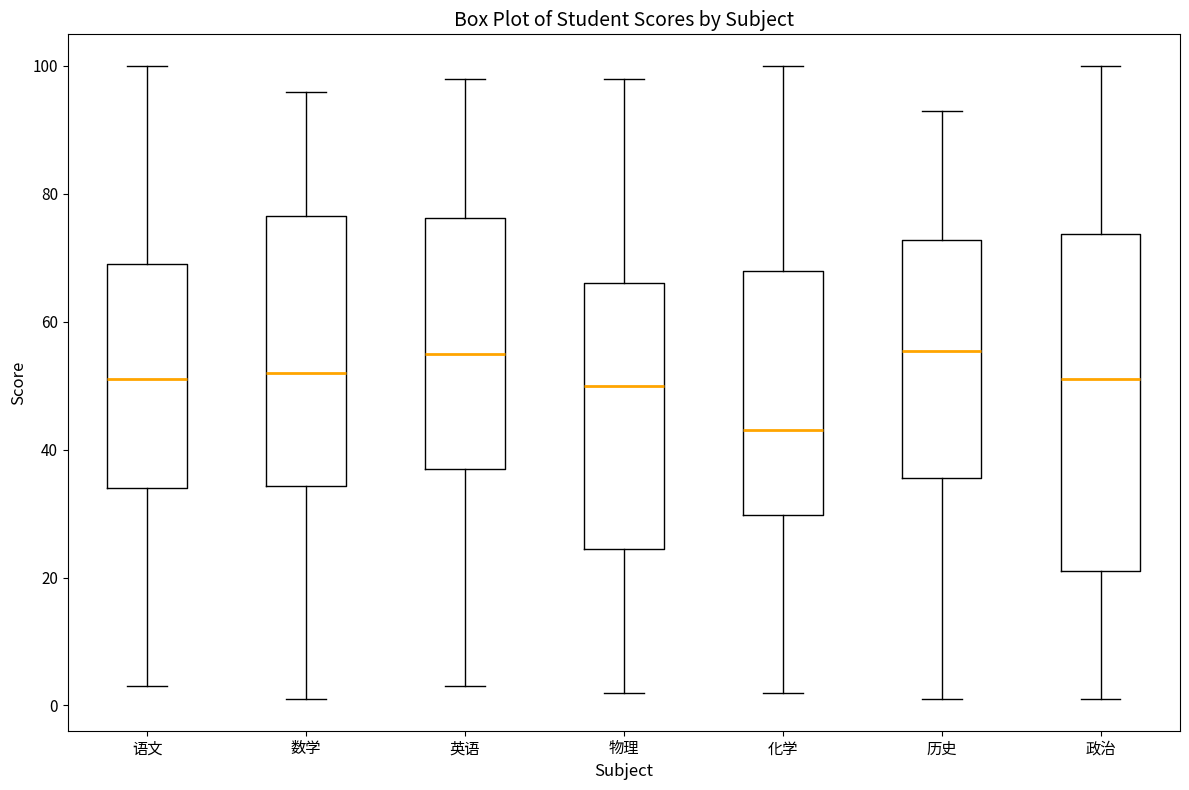

Reading left to right, transcribe this box plot: for each box, give where its median line is, the range the box spans, and where its two whiskers end, as read against the y-axis. The values are not printed on the chart, so give them approximately, as read against the axis.

语文: median 52, box 34 to 70, whiskers 4 to 100
数学: median 52, box 34 to 76, whiskers 2 to 96
英语: median 56, box 38 to 76, whiskers 4 to 98
物理: median 50, box 24 to 66, whiskers 2 to 98
化学: median 44, box 30 to 68, whiskers 2 to 100
历史: median 56, box 36 to 72, whiskers 2 to 94
政治: median 52, box 22 to 74, whiskers 2 to 100